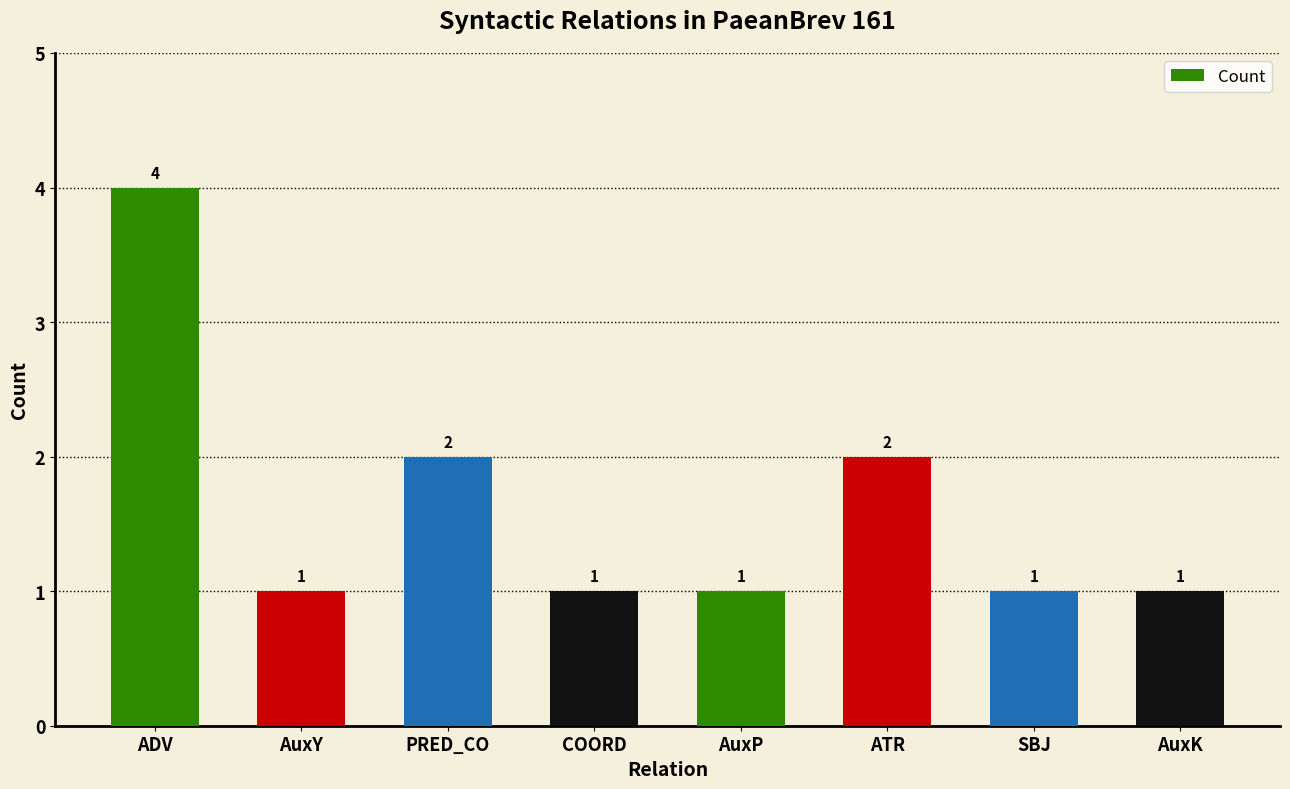

Which category has the highest value across all series?

ADV